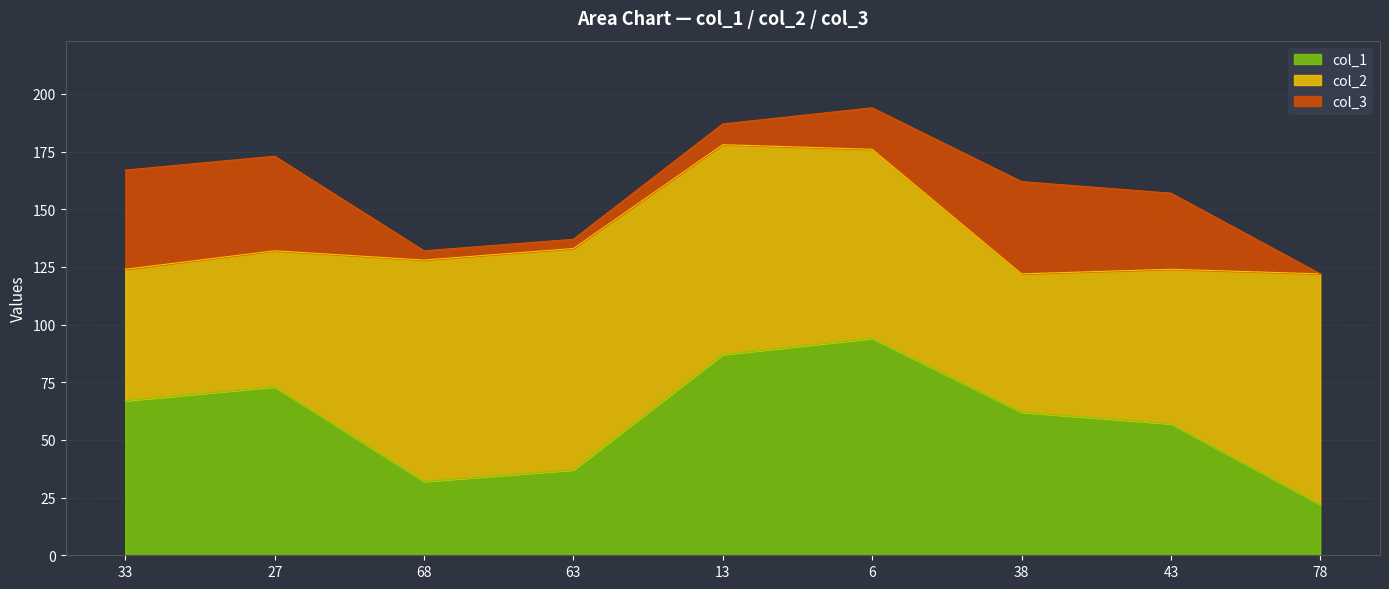

The col_3 series shows 56 at 38. True or false?

False